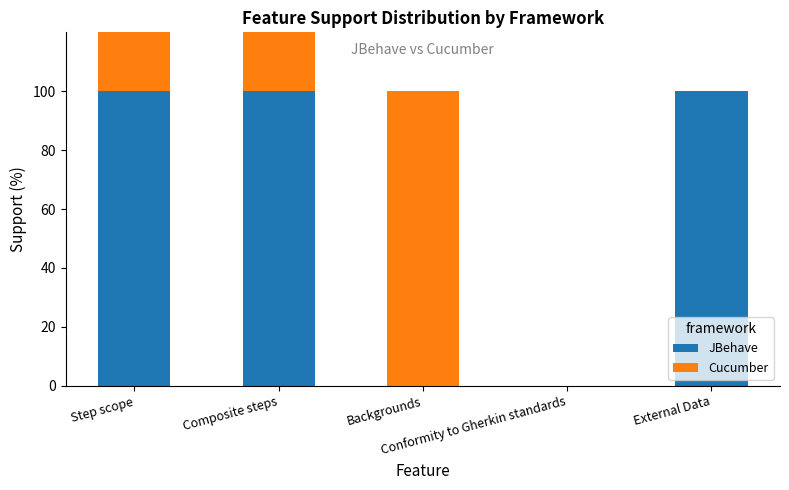

Reading right to left, transcribe all the data shown in this chart.

JBehave: 100	0	0	100	100
Cucumber: 0	0	100	100	100